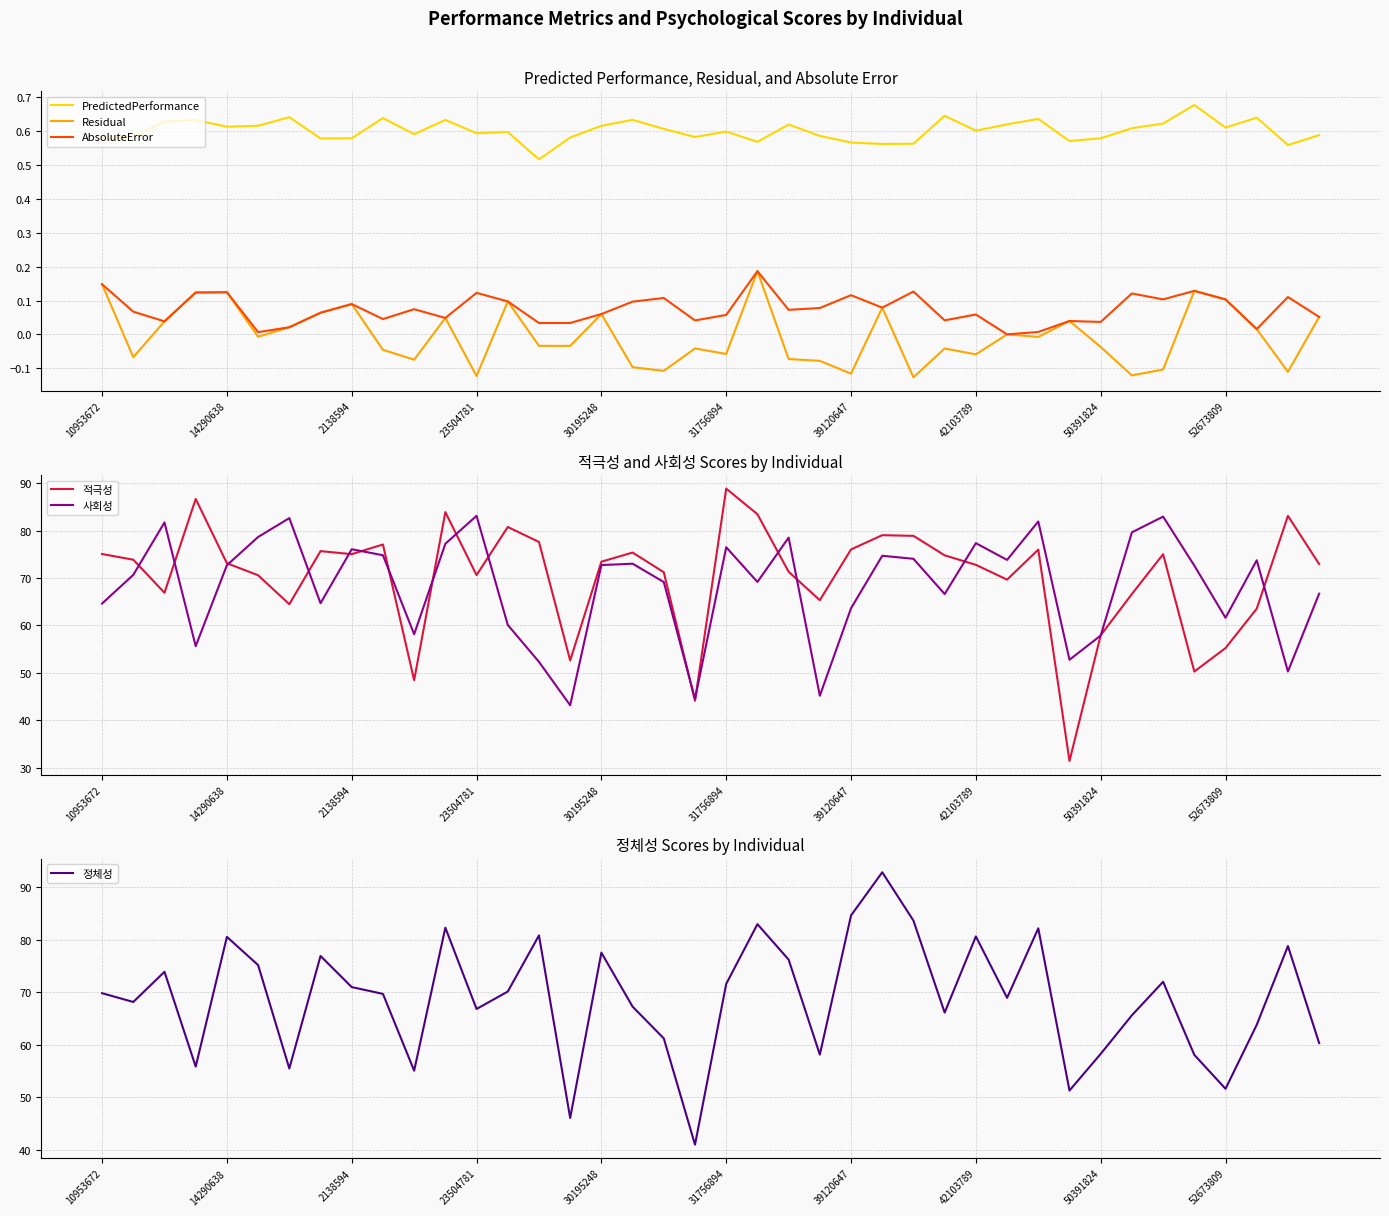

True or false: PredictedPerformance and 사회성 intersect in this chart.

False